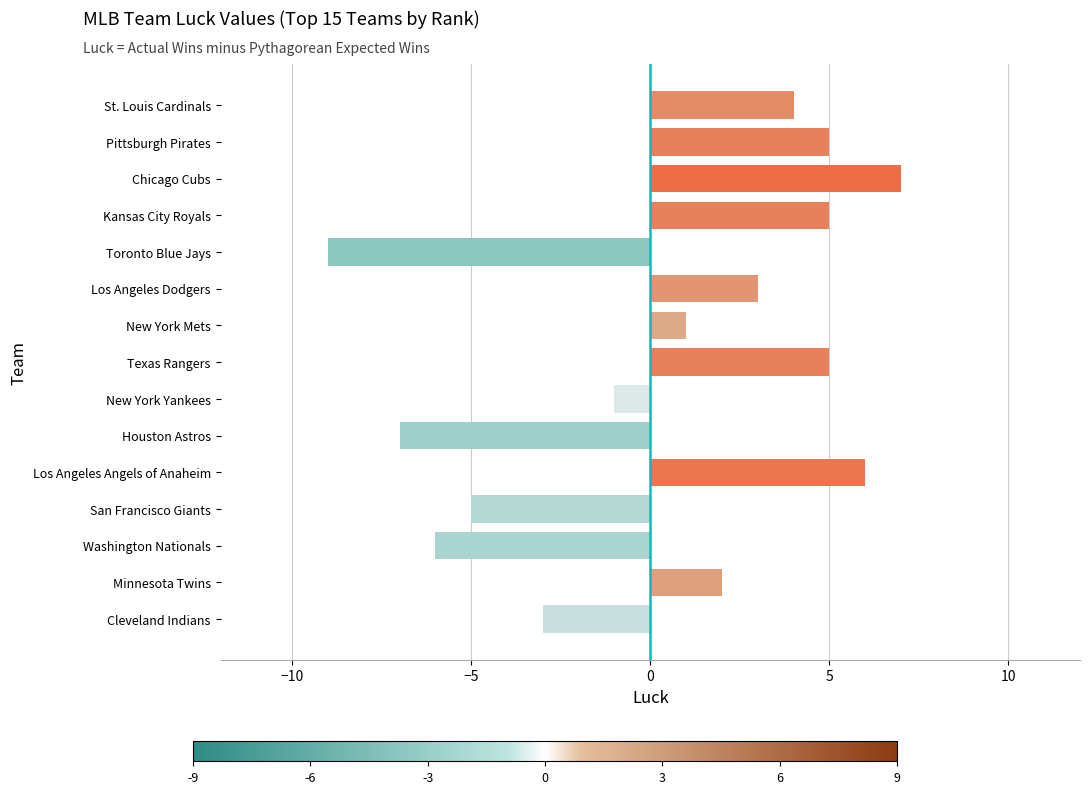

Which label corresponds to the largest value in the chart?

Chicago Cubs